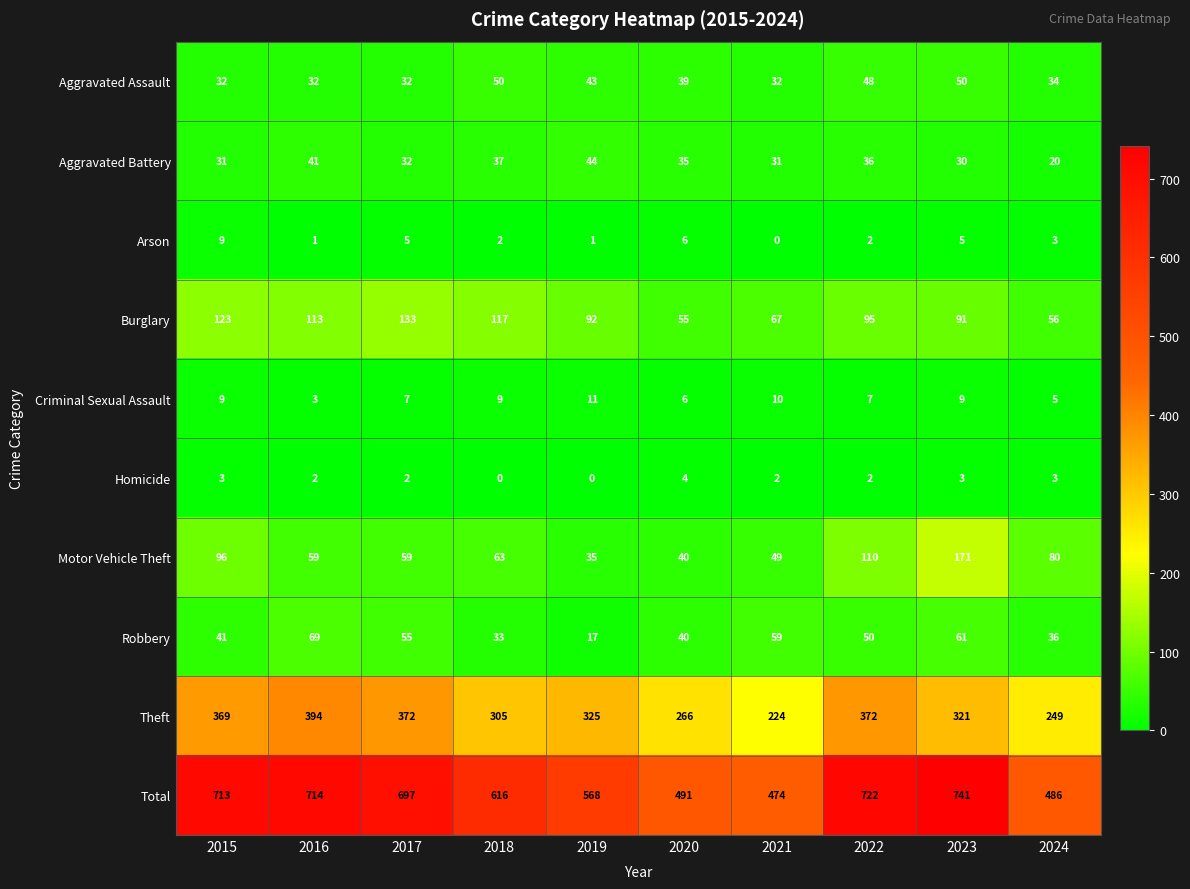

At which label does Total reach its minimum?

2021